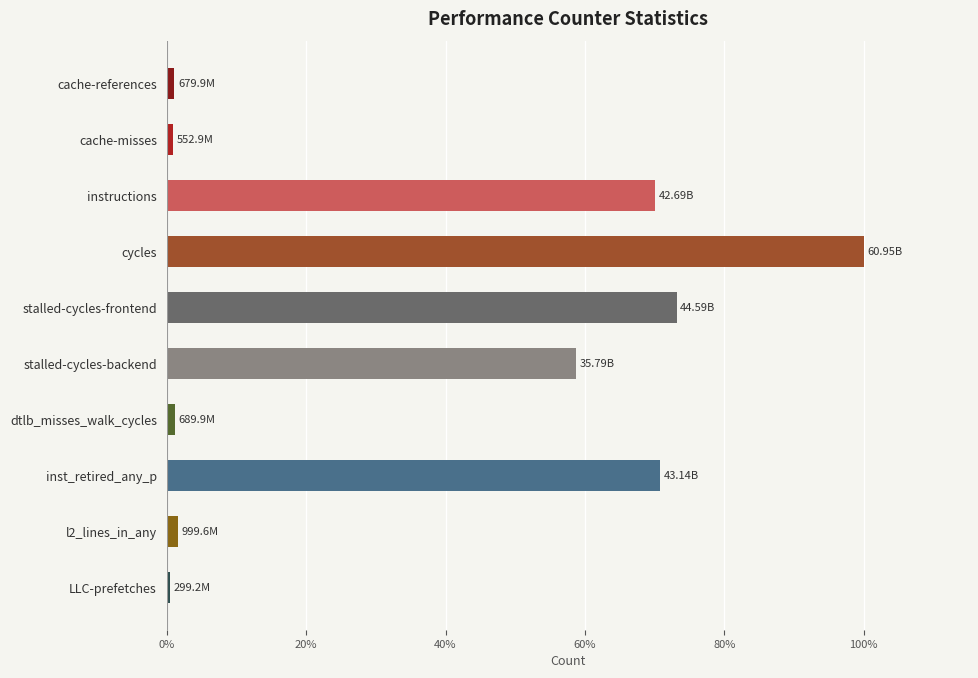

What is the sum of all values?

378.0